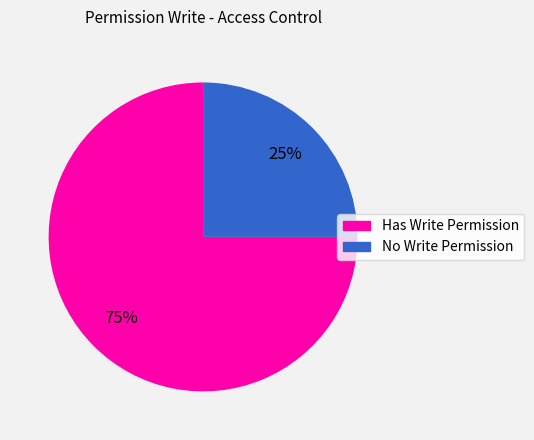

How many slices are in this pie chart?

2